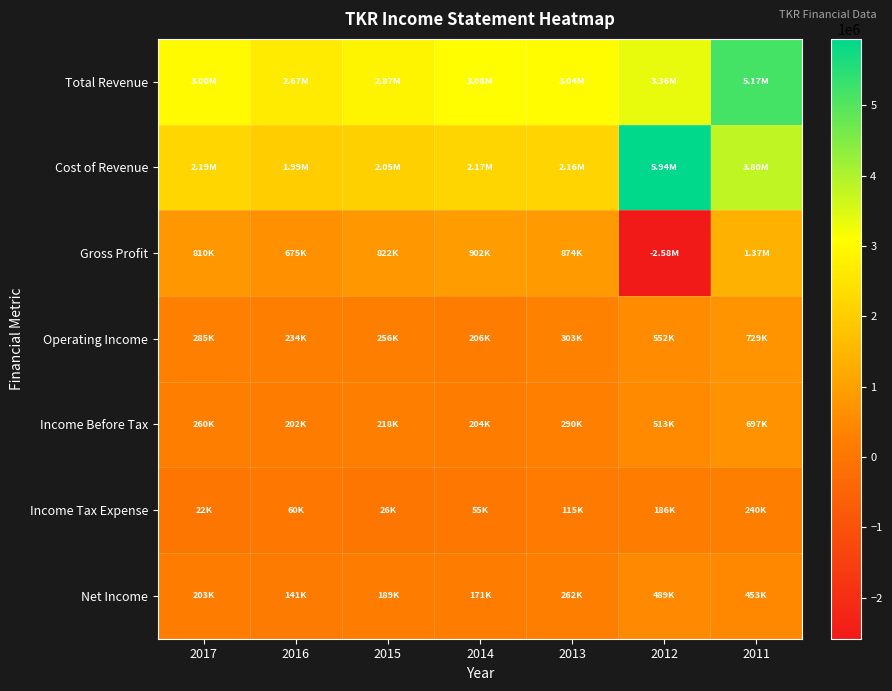

Reading left to right, list all the values displayed in this chart.

Total Revenue: 2017=3003800	2016=2669800	2015=2872300	2014=3076200	2013=3035400	2012=3359500	2011=5170200
Cost of Revenue: 2017=2193400	2016=1994900	2015=2050000	2014=2174600	2013=2161100	2012=5943900	2011=3800500
Gross Profit: 2017=810400	2016=674900	2015=822300	2014=901600	2013=874300	2012=-2584400	2011=1369700
Operating Income: 2017=284700	2016=234100	2015=255900	2014=206100	2013=303100	2012=552000	2011=729100
Income Before Tax: 2017=259900	2016=201600	2015=217700	2014=204000	2013=290100	2012=512900	2011=696800
Income Tax Expense: 2017=22300	2016=60500	2015=26300	2014=54700	2013=114600	2012=186300	2011=240200
Net Income: 2017=203400	2016=140800	2015=188600	2014=170800	2013=262400	2012=489100	2011=452700